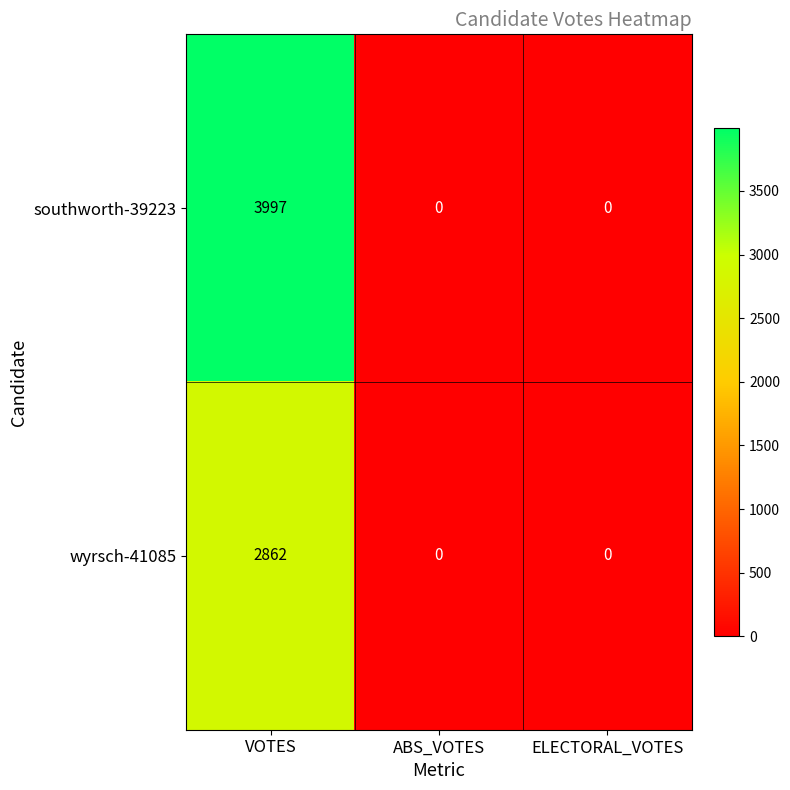

What is the sum of all southworth-39223 values?

3997